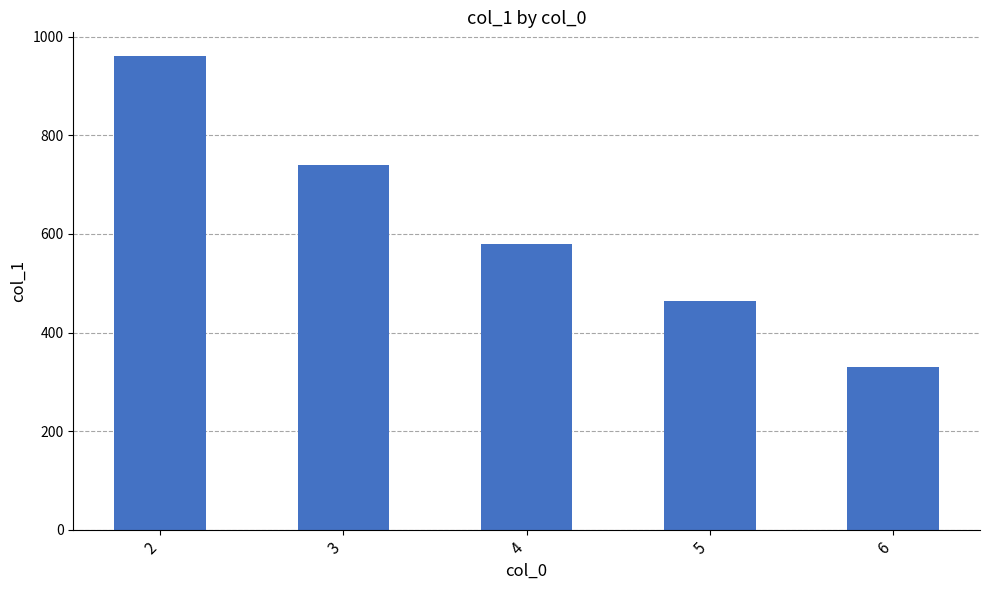

How many data points are less than 580?

2